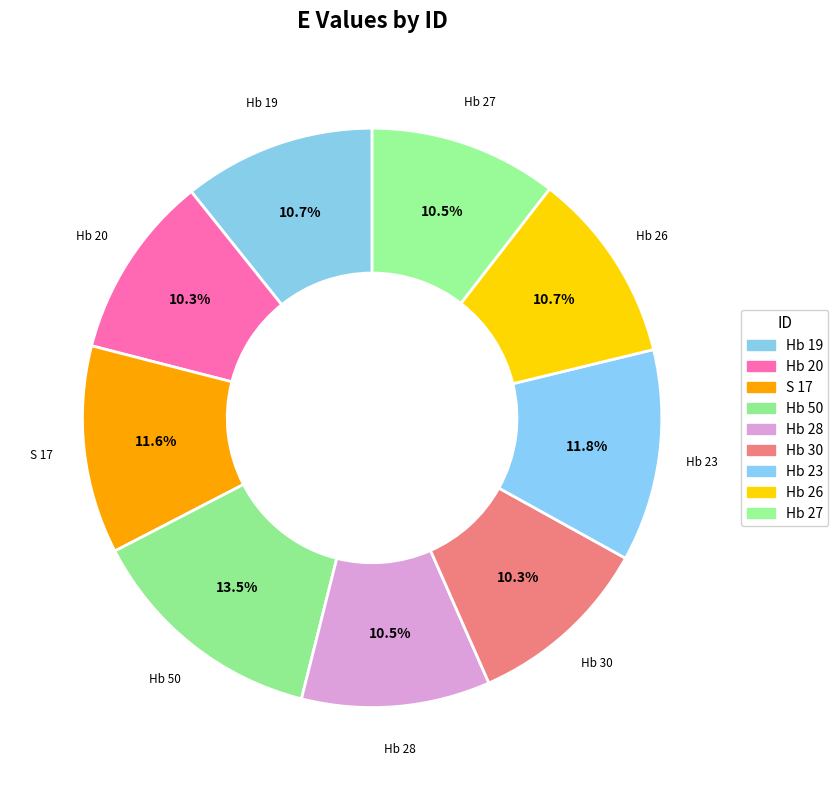

Which category has the biggest portion of the pie?

Hb 50